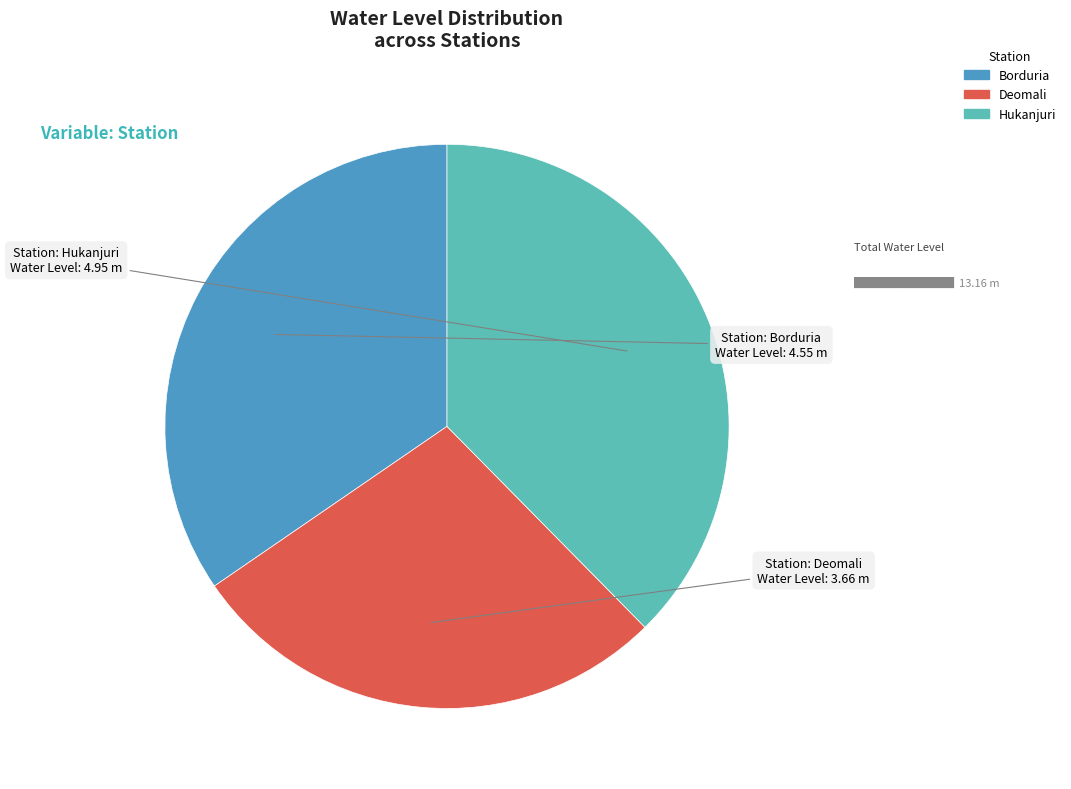

Between Deomali and Borduria, which is larger?

Borduria